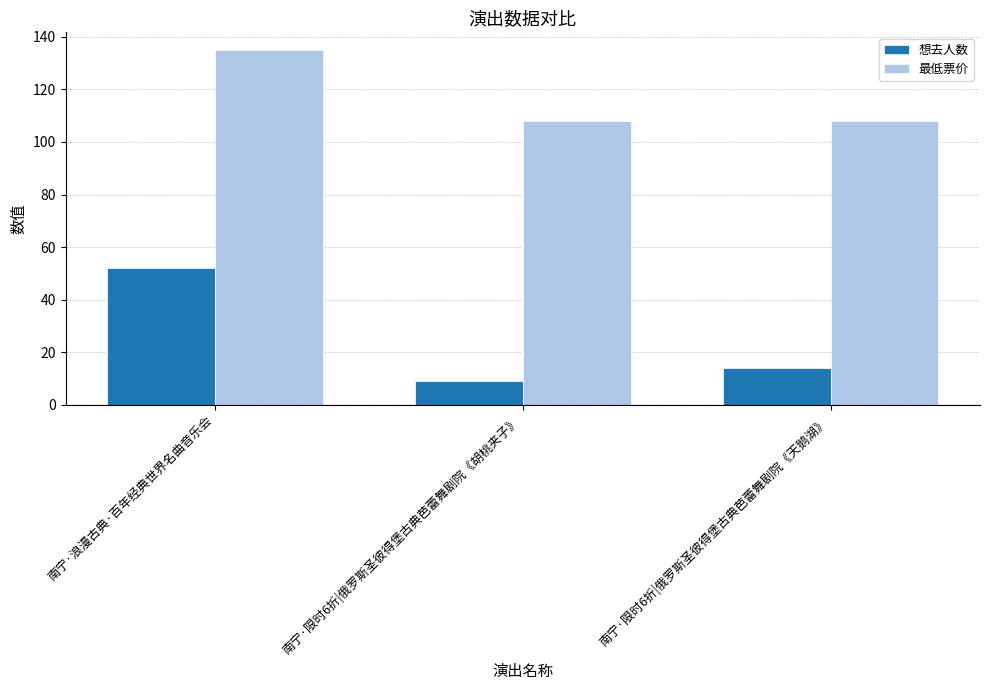

Which series has the largest range (max minus min)?

想去人数